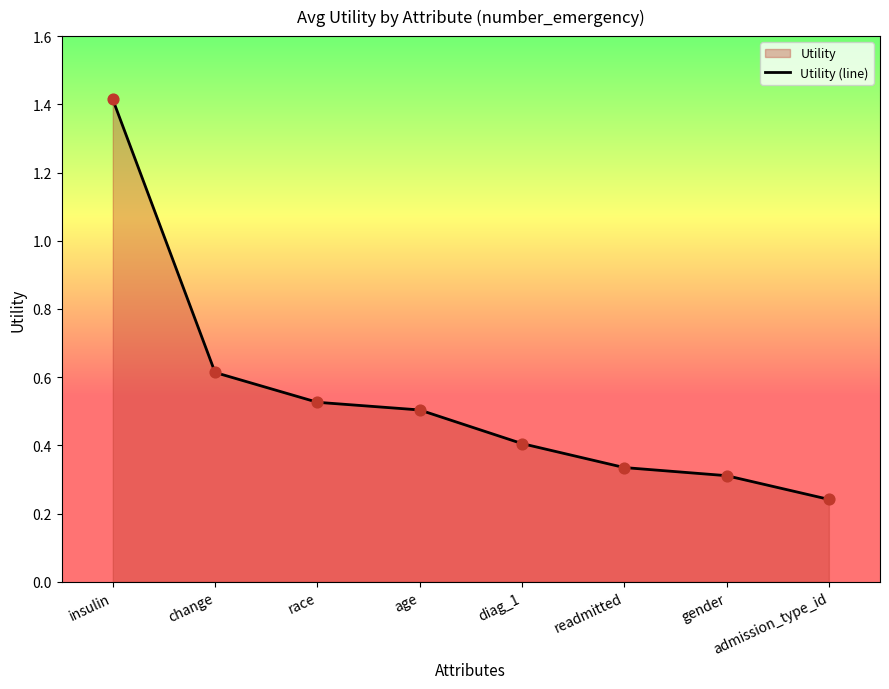

Between insulin and readmitted, which is larger?

insulin